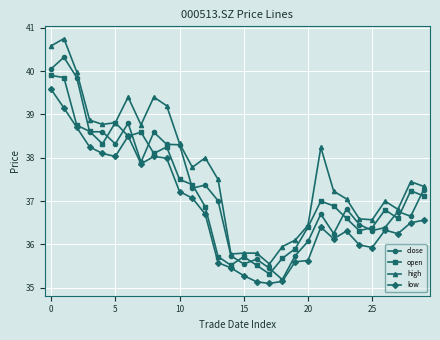

What is the maximum value shown in the chart?

40.8